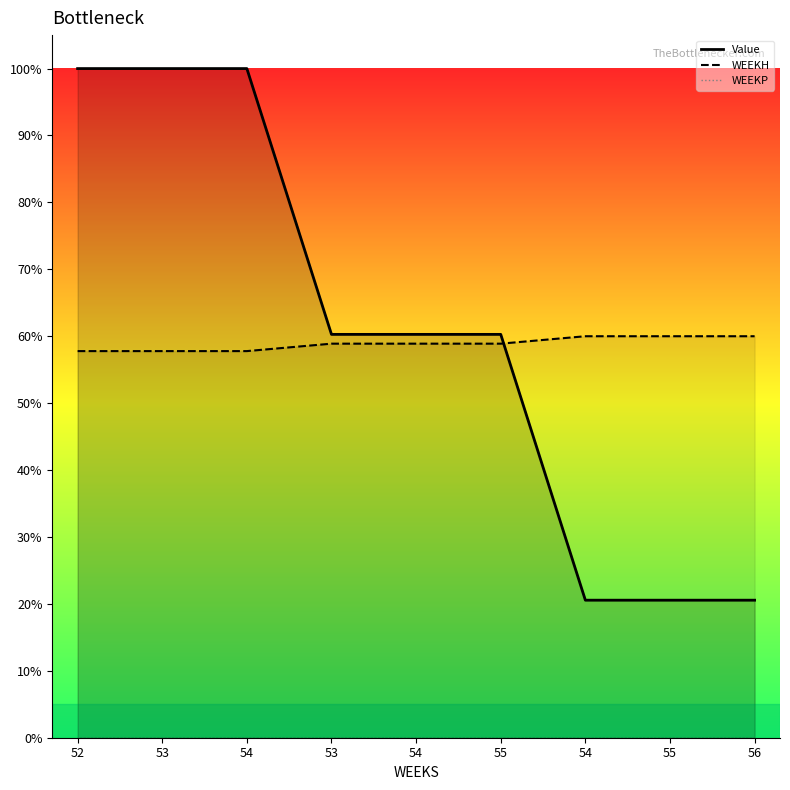

At 54, list the series in order from smallest to largest.

WEEKH, Value